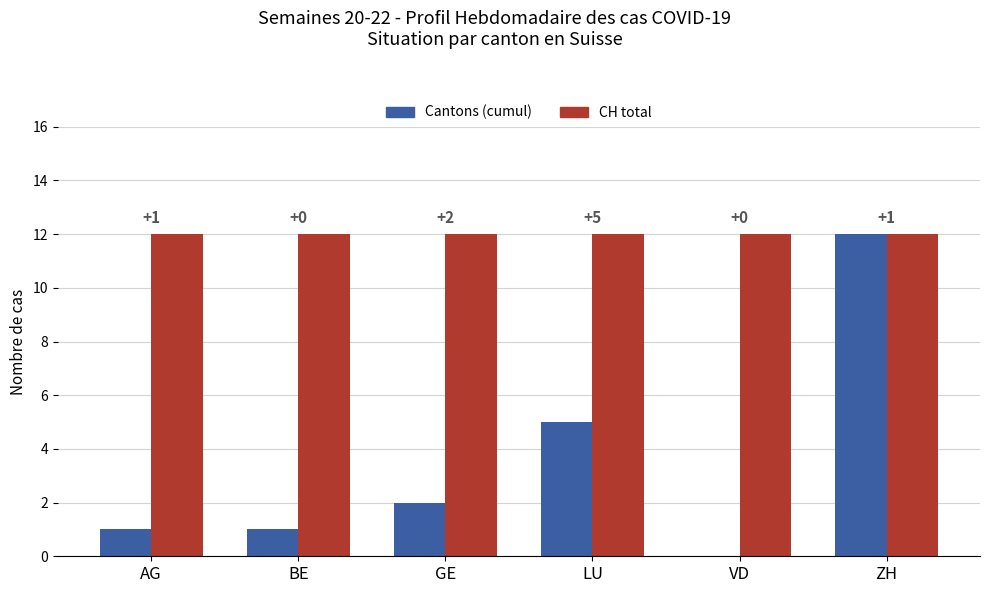

How many groups of bars are there?

6